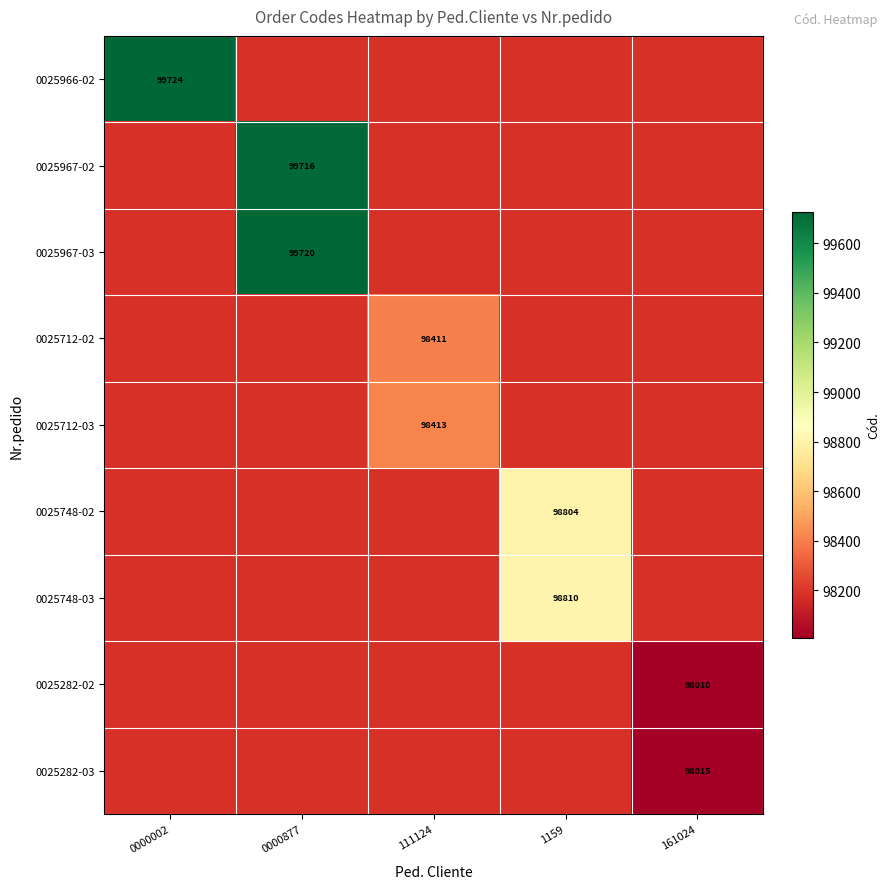

What is the greatest value displayed?

99724.5